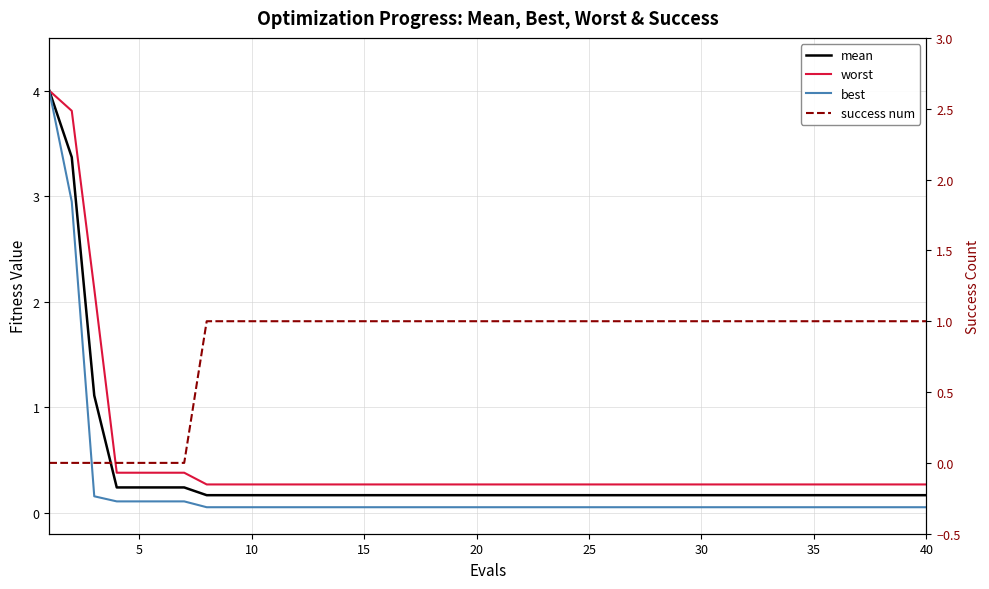

True or false: best has more than 1 interior local peaks.

False